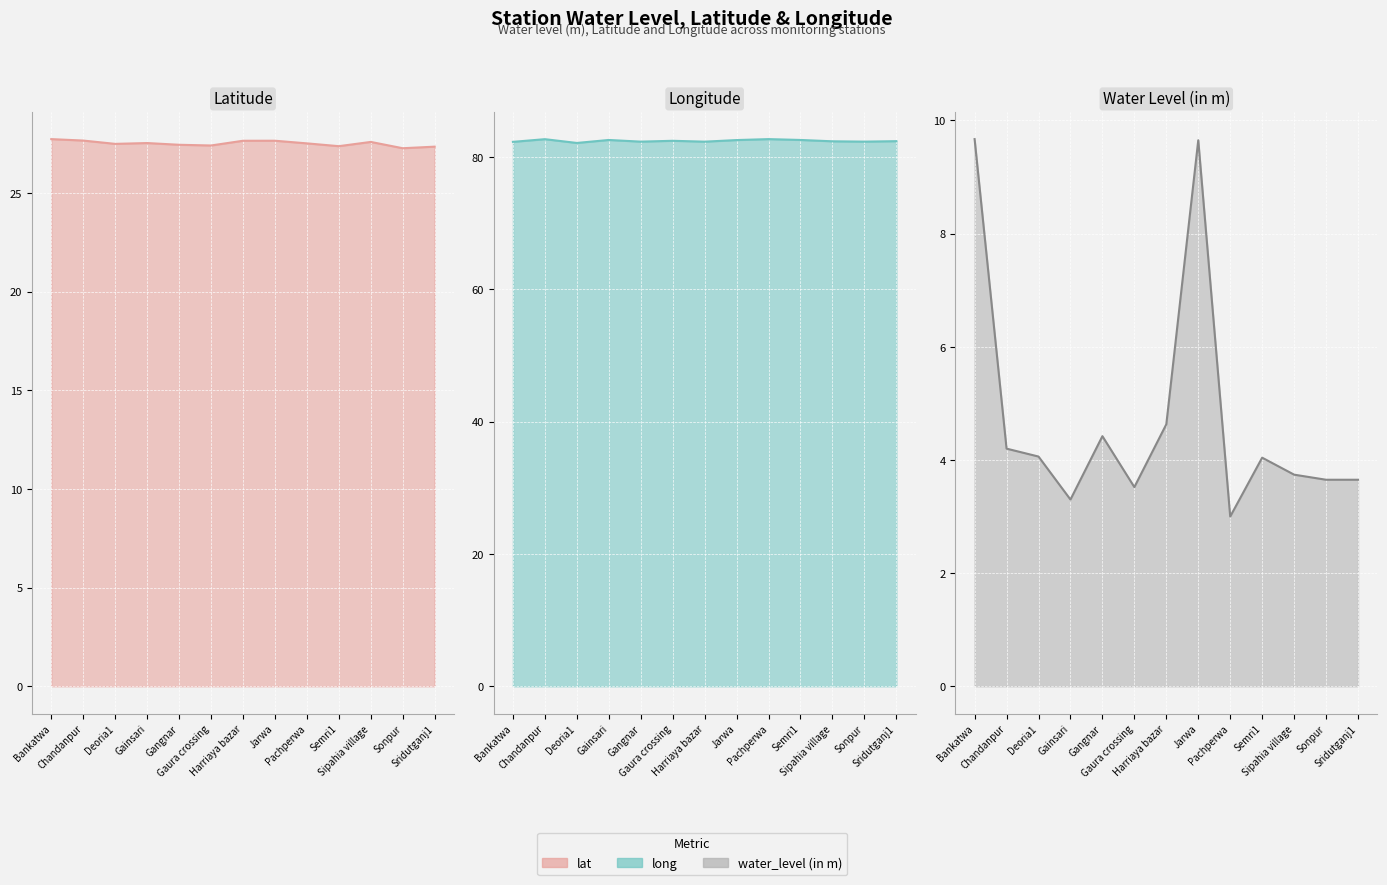

What is the label of the 7th point from the right?

Harriaya bazar